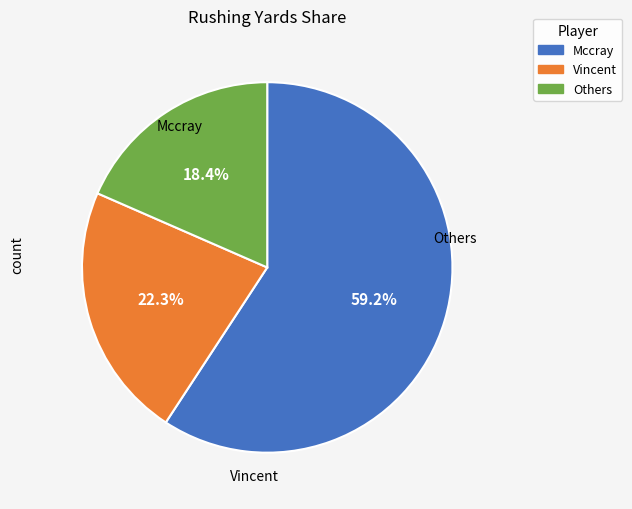

Which has a higher value, Mccray or Vincent?

Mccray